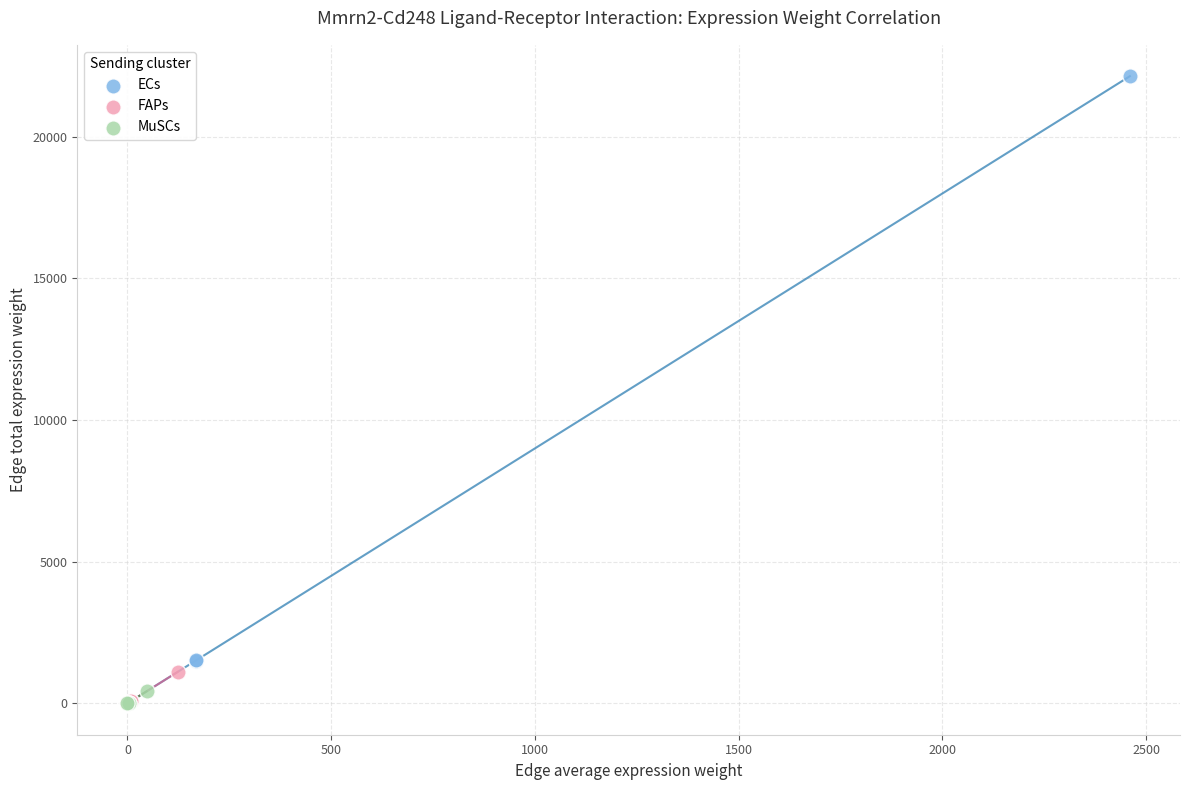

What are all the series names shown in the legend?

ECs, FAPs, MuSCs